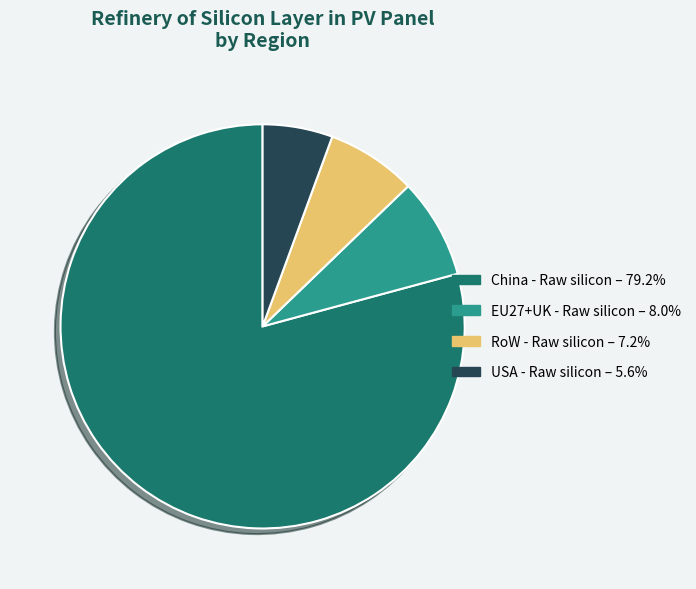

Rank the categories by value from lowest to highest.

USA - Raw silicon, RoW - Raw silicon, EU27+UK - Raw silicon, China - Raw silicon